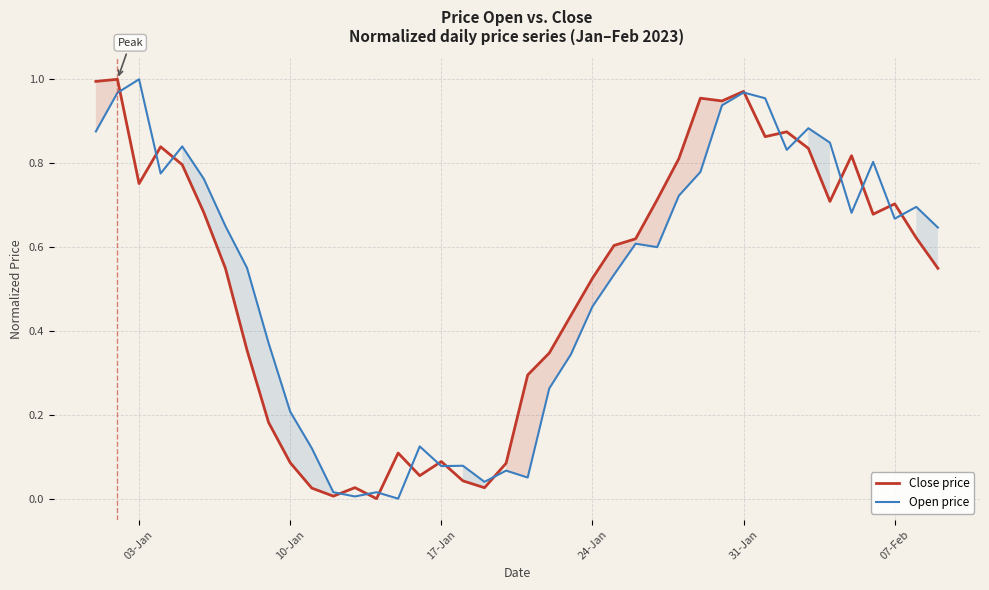

How many lines are shown in the chart?

2